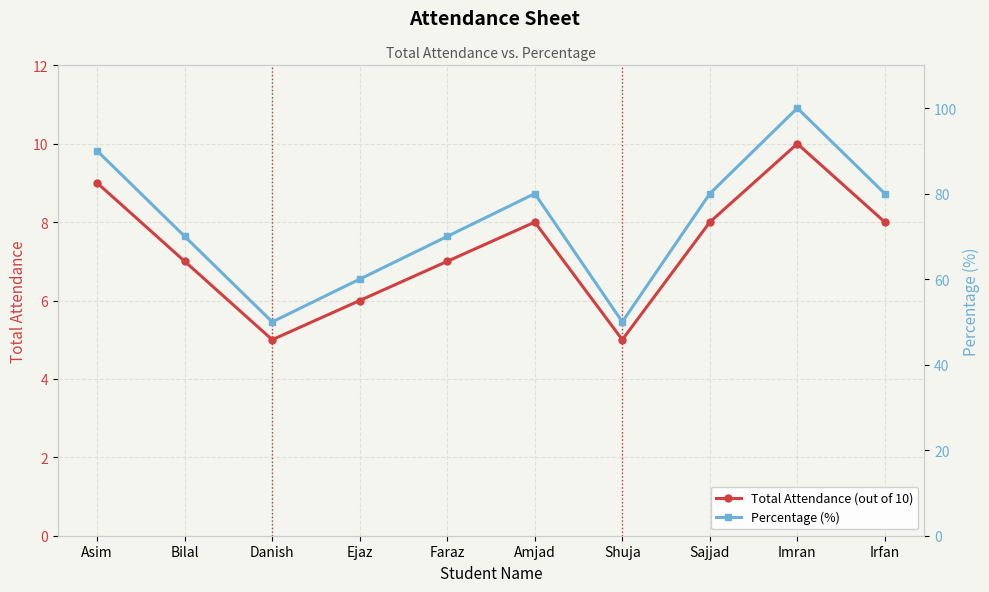

What is the label of the 8th point from the right?

Danish